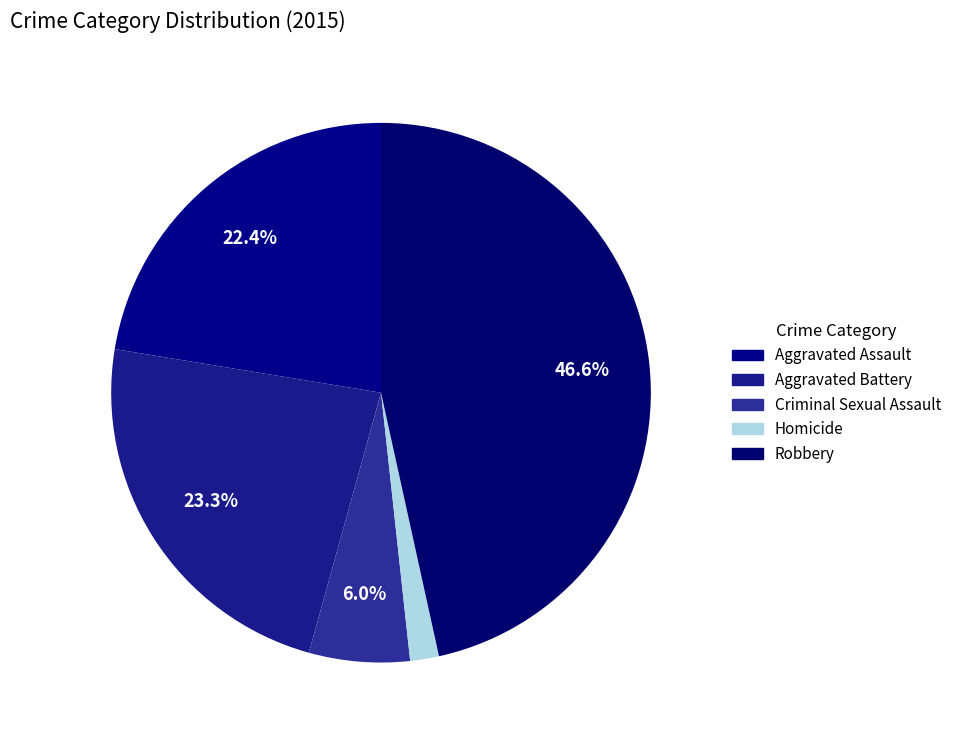

How many slices are in this pie chart?

5